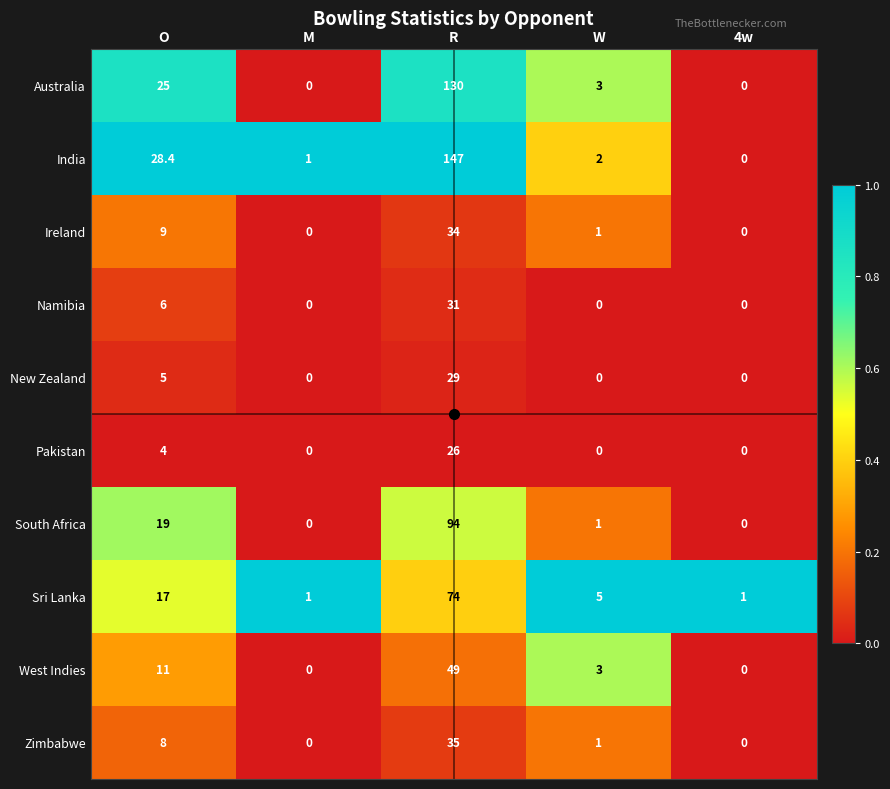

What is the difference between the maximum and minimum values in the Zimbabwe series?

35.0